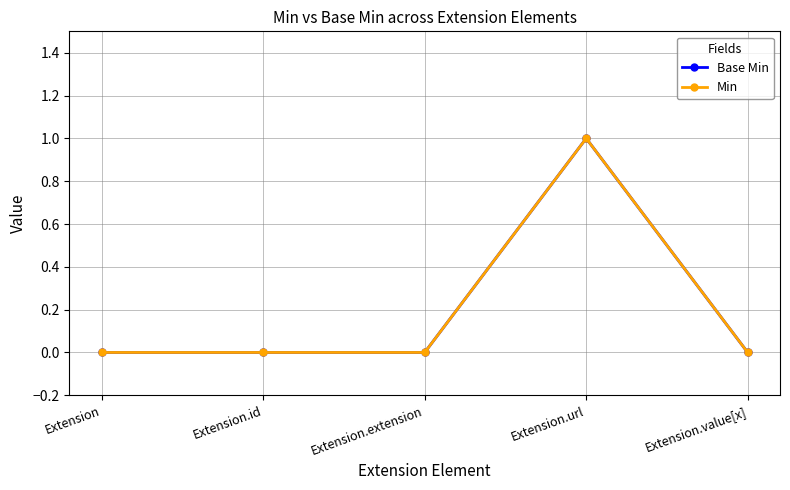

In Base Min, how many points are higher than both neighbors (excluding endpoints)?

1